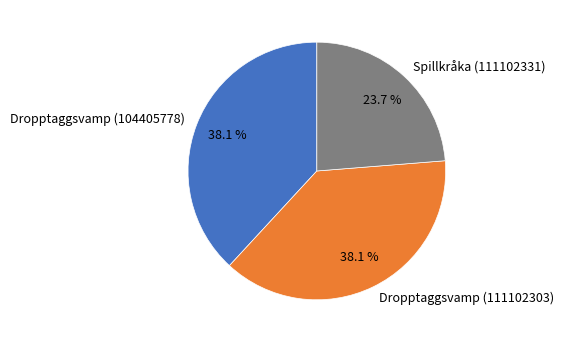

To the nearest percent, what is the average slice percentage?

33%